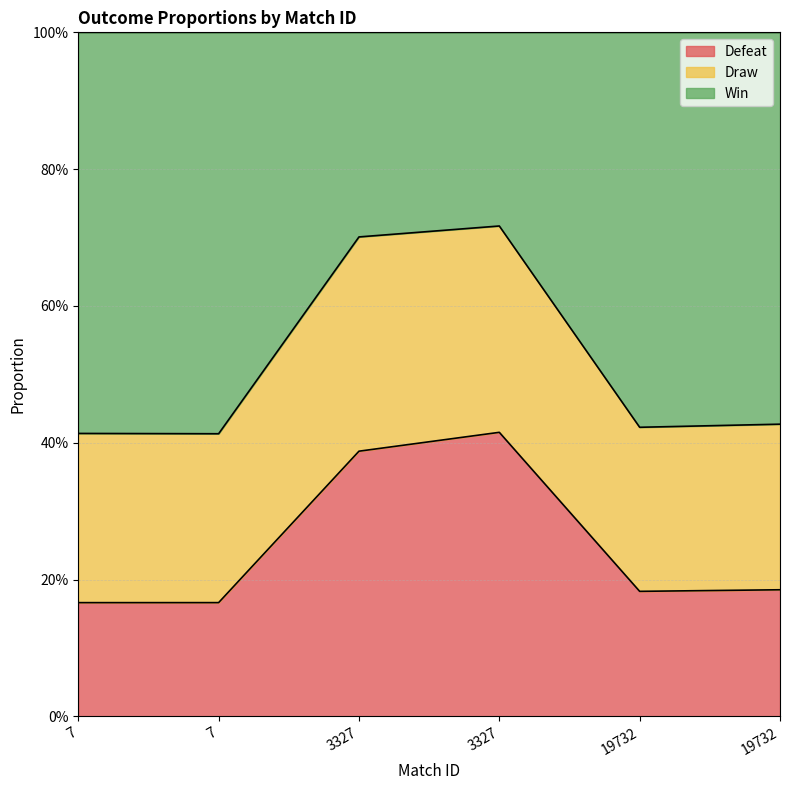

The value of Defeat at 19732 is 0.2. True or false?

True